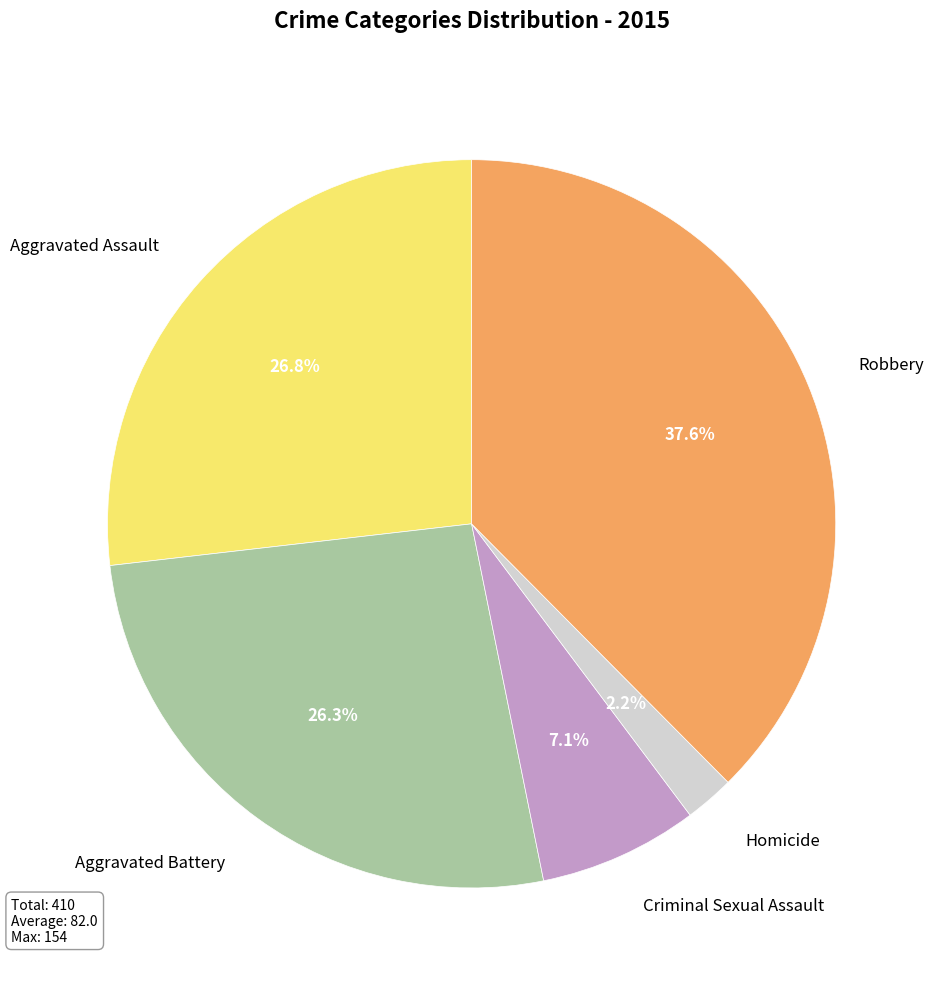

Which has a higher value, Criminal Sexual Assault or Aggravated Battery?

Aggravated Battery